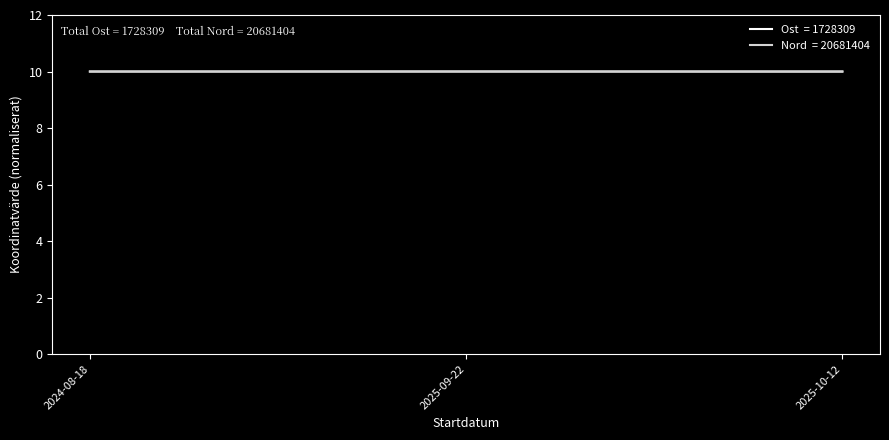

What is the total value across all series at 2025-09-22?

20.0